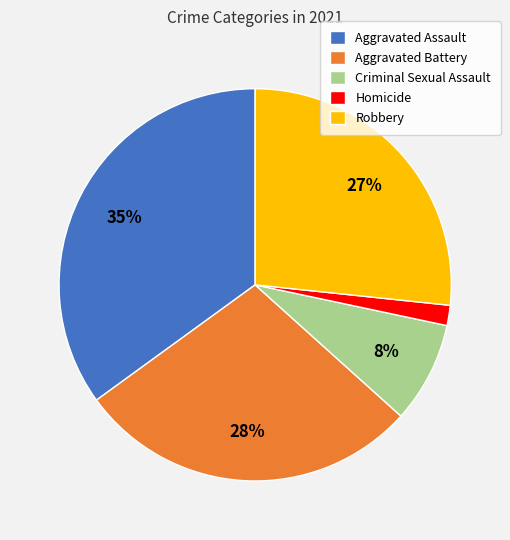

To the nearest percent, what portion does Aggravated Battery represent?

28%